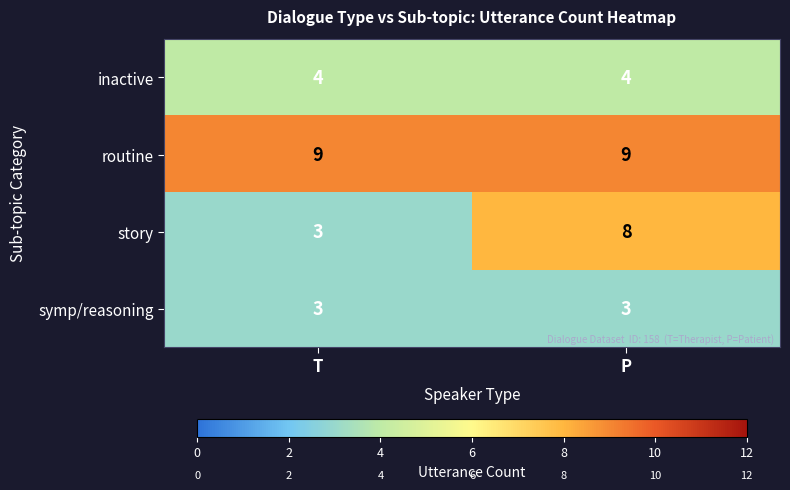

What is the total value across all series at T?

19